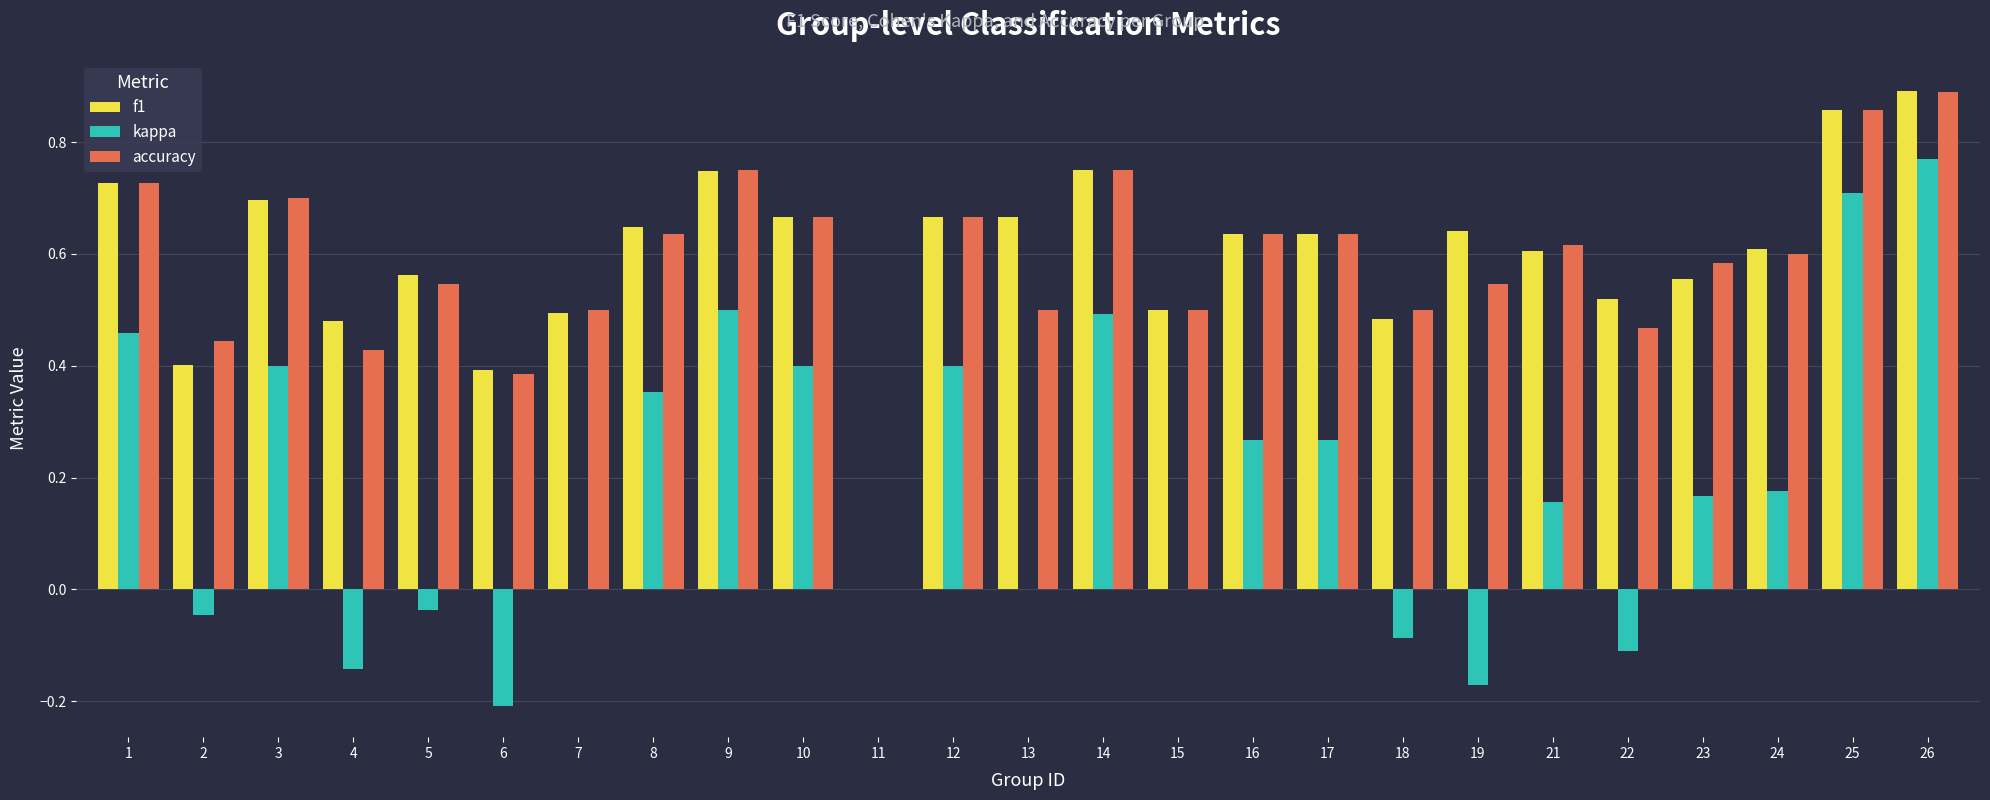

At which label does kappa reach its peak?

26